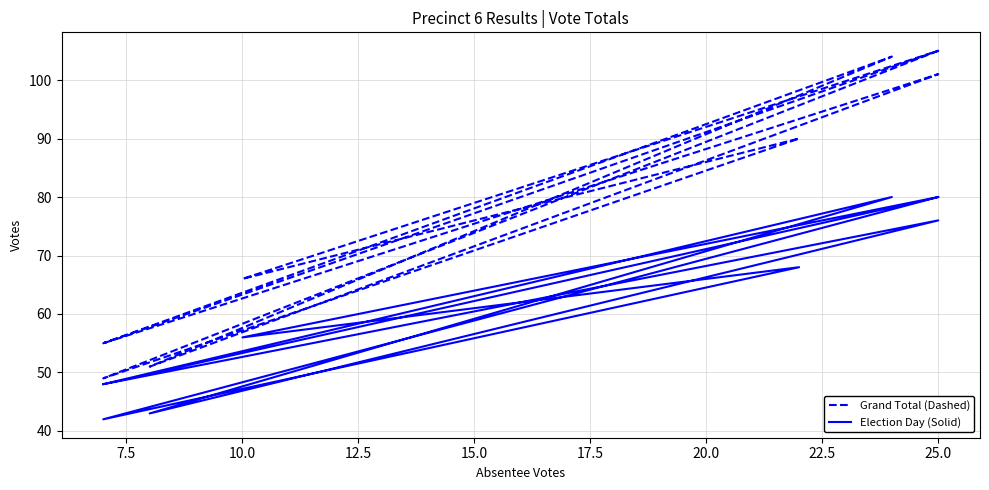

True or false: Grand Total (Dashed) and Election Day (Solid) intersect in this chart.

False